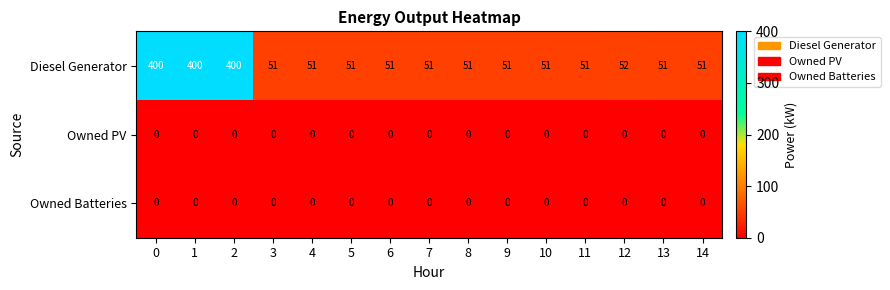

Between 2 and 11, which series saw the biggest shift?

Diesel Generator